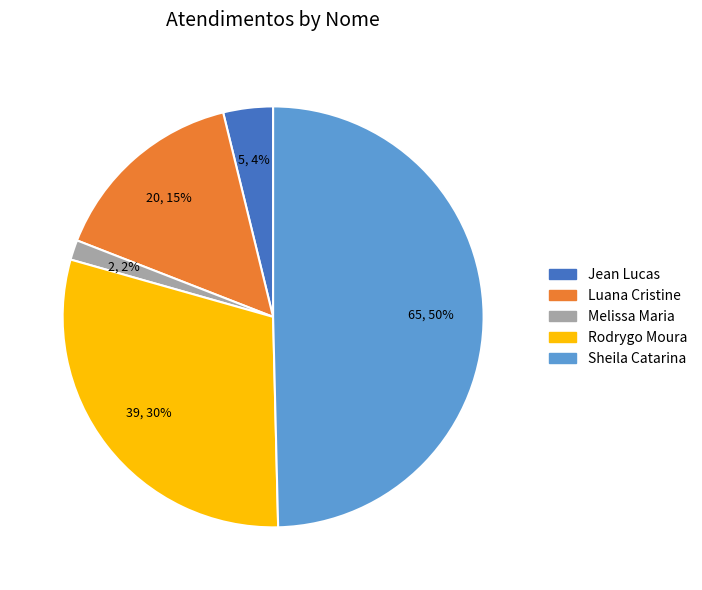

How many slices are in this pie chart?

5